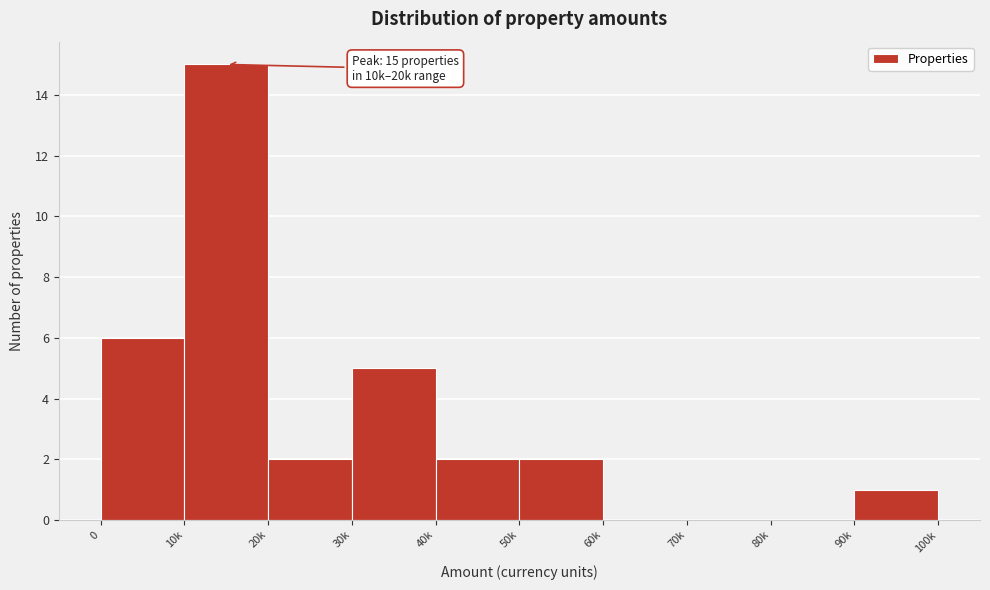

Reading left to right, what are all the values shown in this chart?

0=6	10k=15	20k=2	30k=5	40k=2	50k=2	60k=0	70k=0	80k=0	90k=1